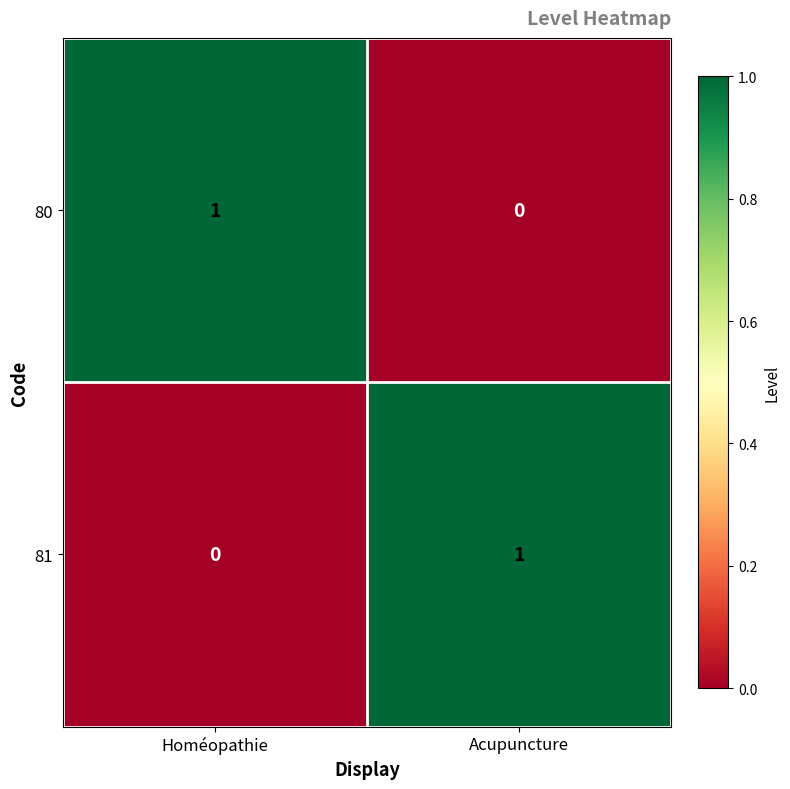

At which label does 81 reach its minimum?

Homéopathie